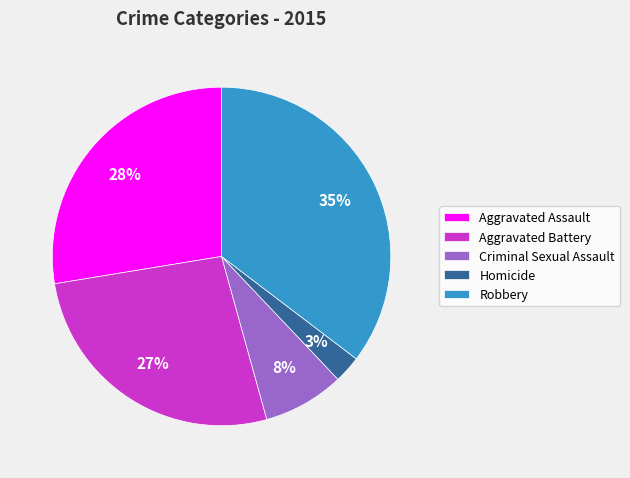

Rank the categories by value from lowest to highest.

Homicide, Criminal Sexual Assault, Aggravated Battery, Aggravated Assault, Robbery